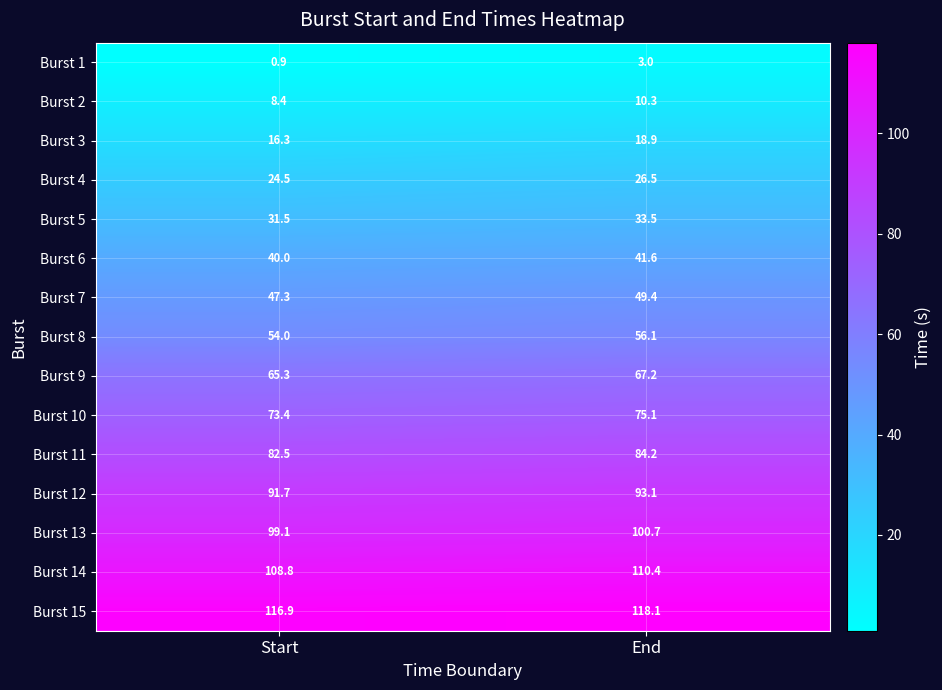

Rank the series at Start from lowest to highest value.

Burst 1, Burst 2, Burst 3, Burst 4, Burst 5, Burst 6, Burst 7, Burst 8, Burst 9, Burst 10, Burst 11, Burst 12, Burst 13, Burst 14, Burst 15